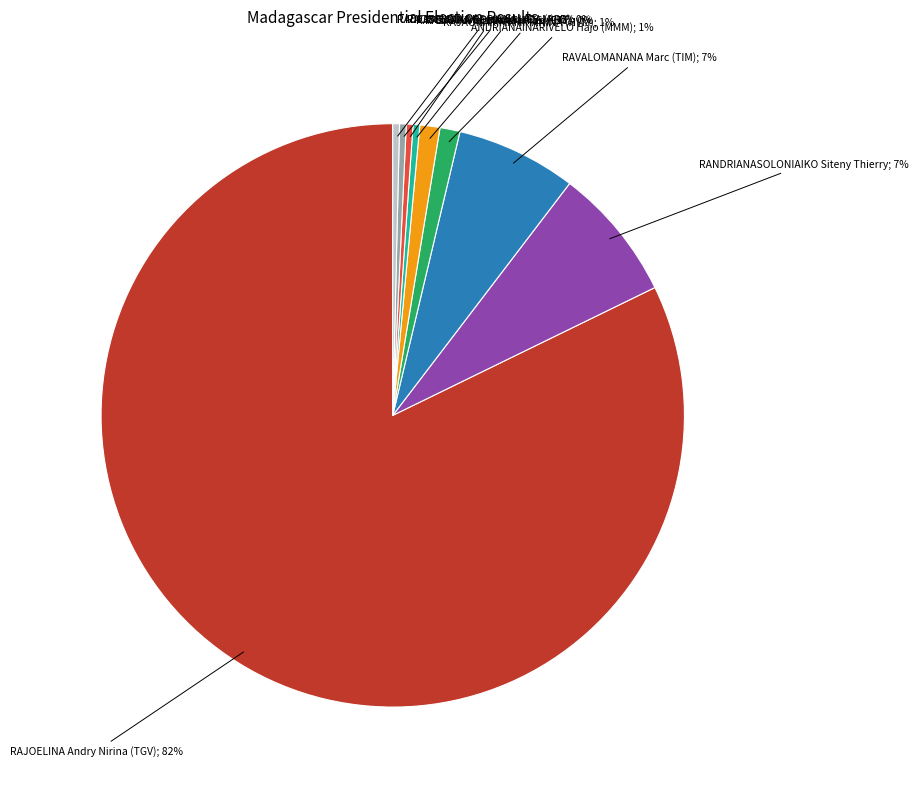

To the nearest percent, what is the average slice percentage?

11%